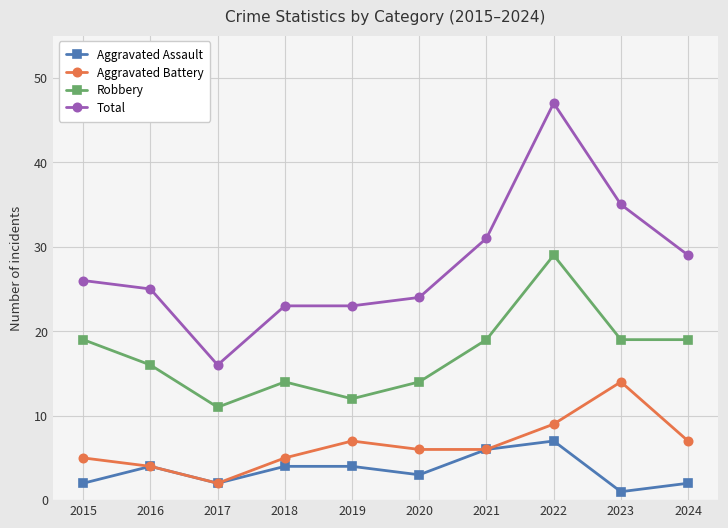

True or false: Total and Robbery cross at least once.

False